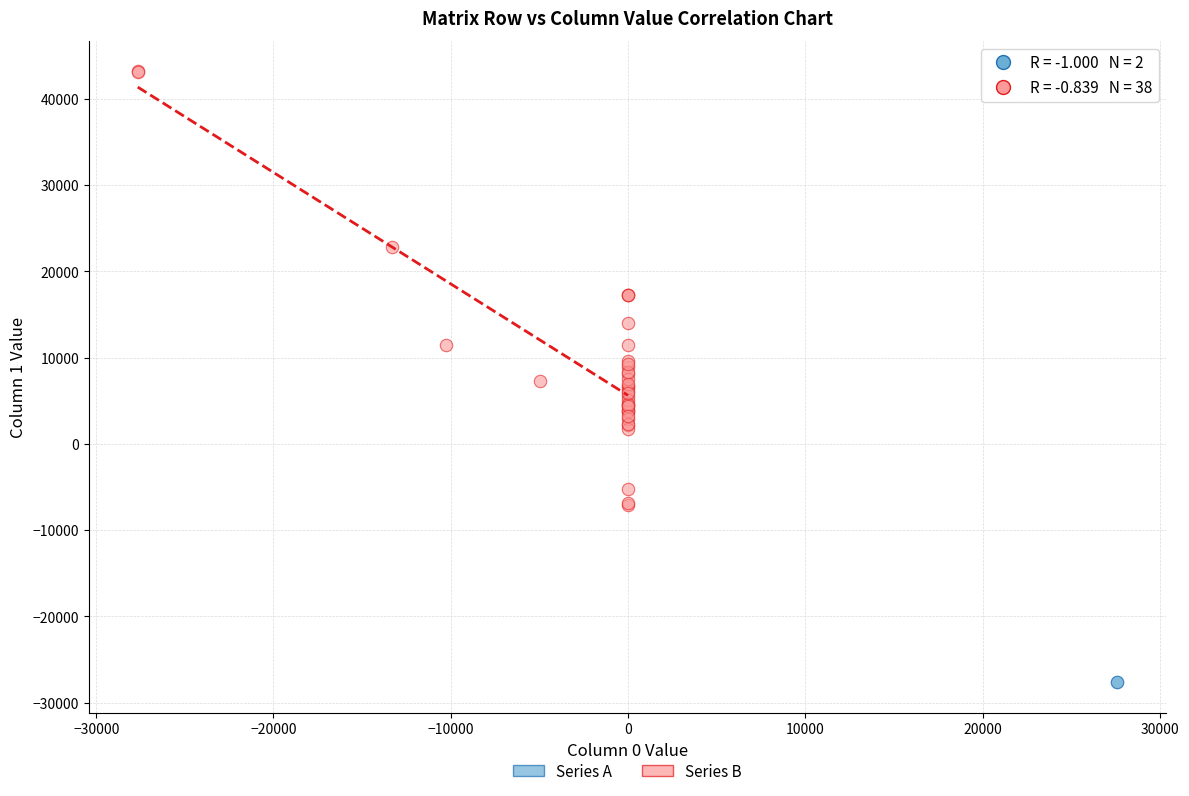

Which series has the widest spread of Y values?

Series B